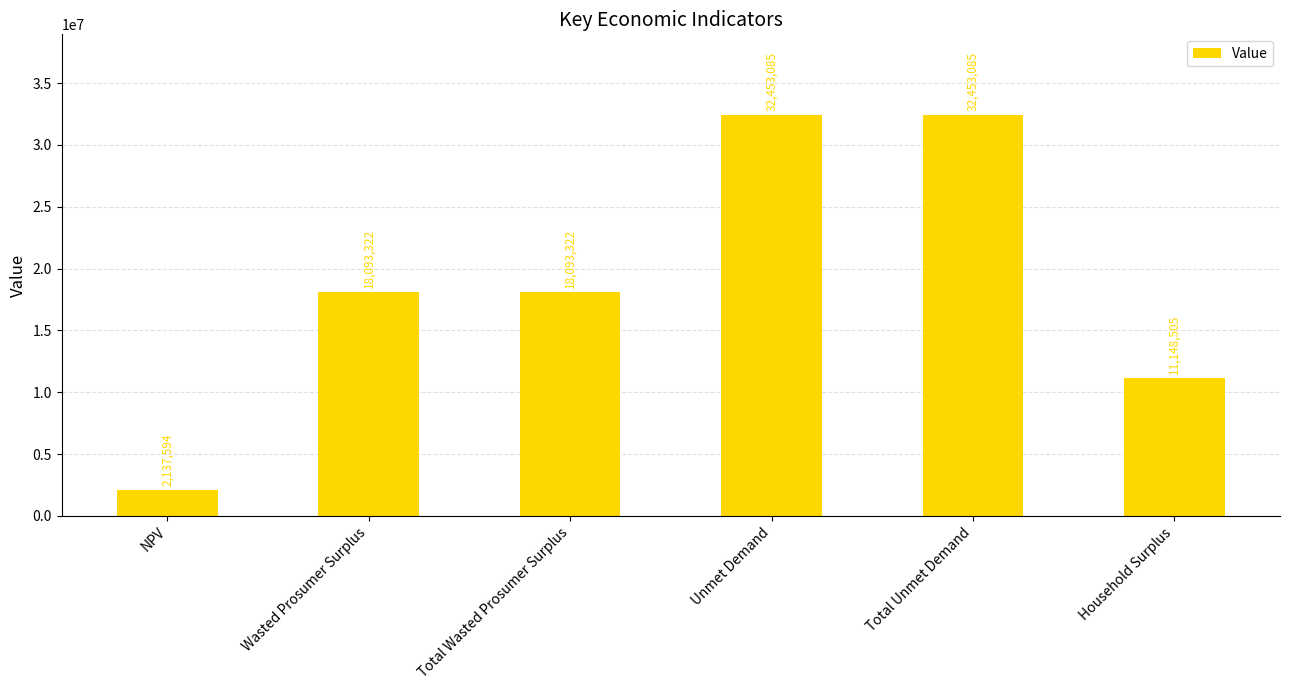

Where does the data first go above 18093321?

Wasted Prosumer Surplus